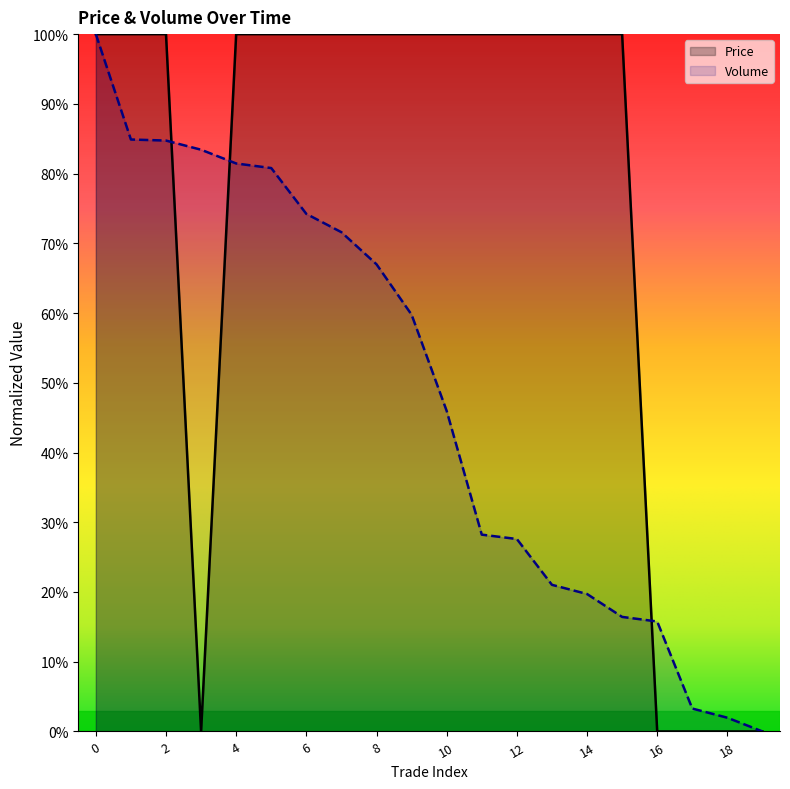

What is the total value across all series at 13?

121.0